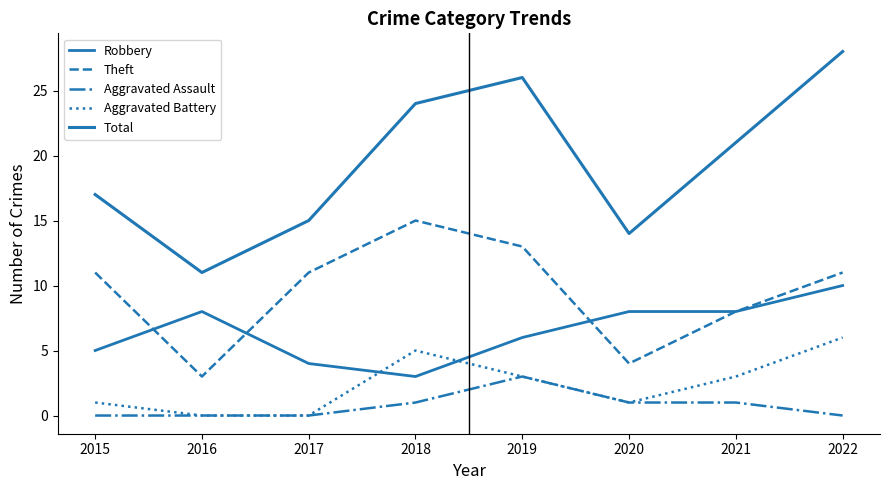

Between 2017 and 2020, which series saw the biggest shift?

Theft